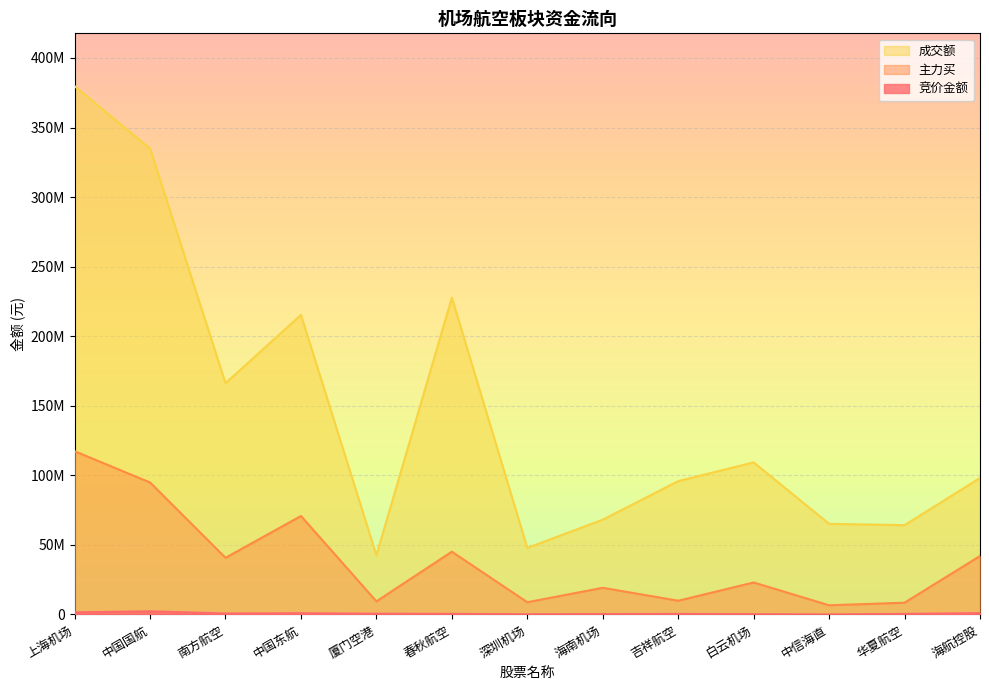

Count the number of data series in this chart.

3